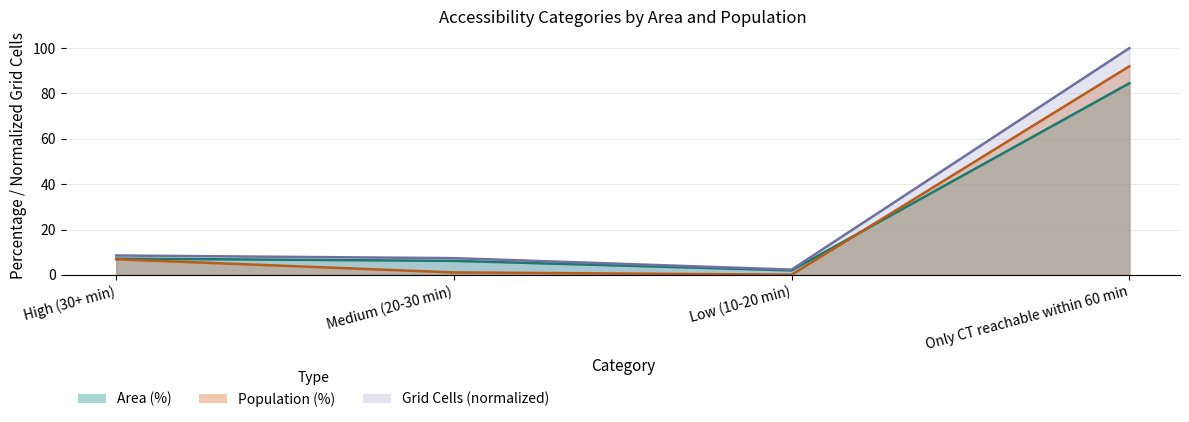

Which series has the widest spread of values?

Grid Cells